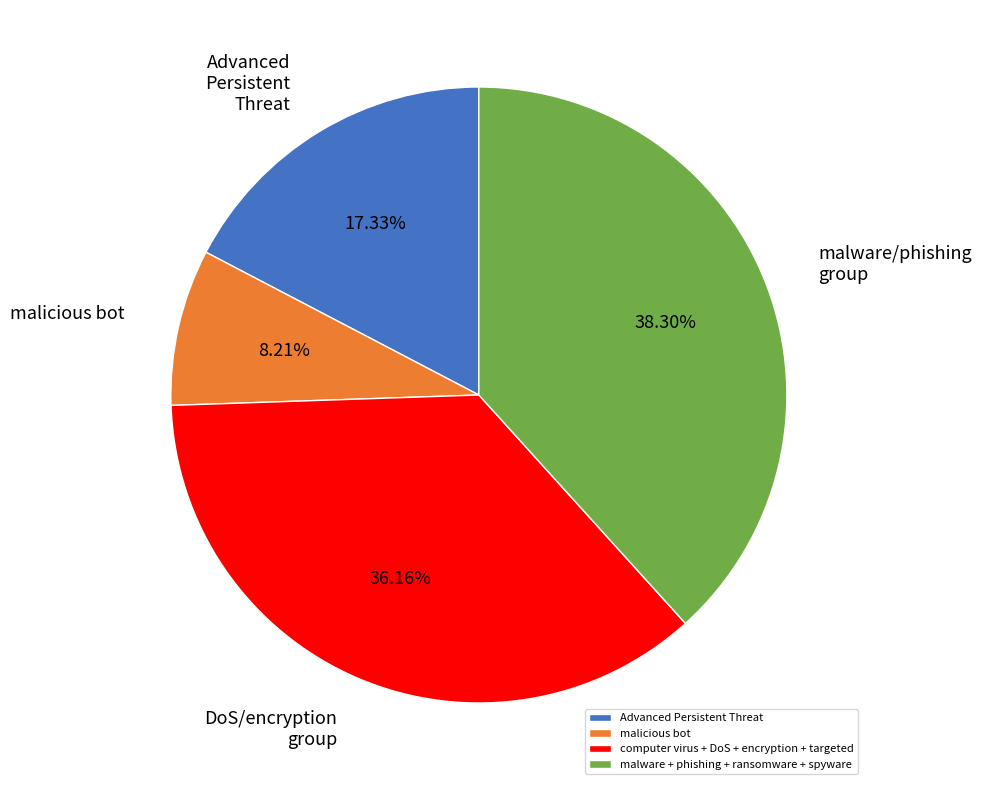

Which slice is the largest?

malware + phishing + ransomware + spyware